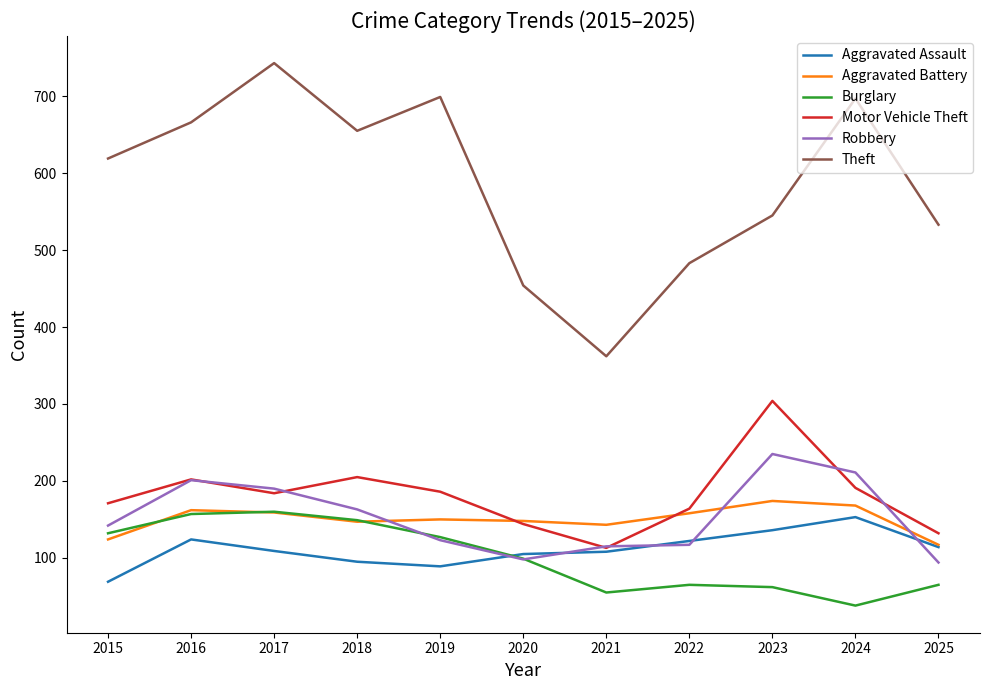

What is the difference between the highest and lowest values at 2022?

418